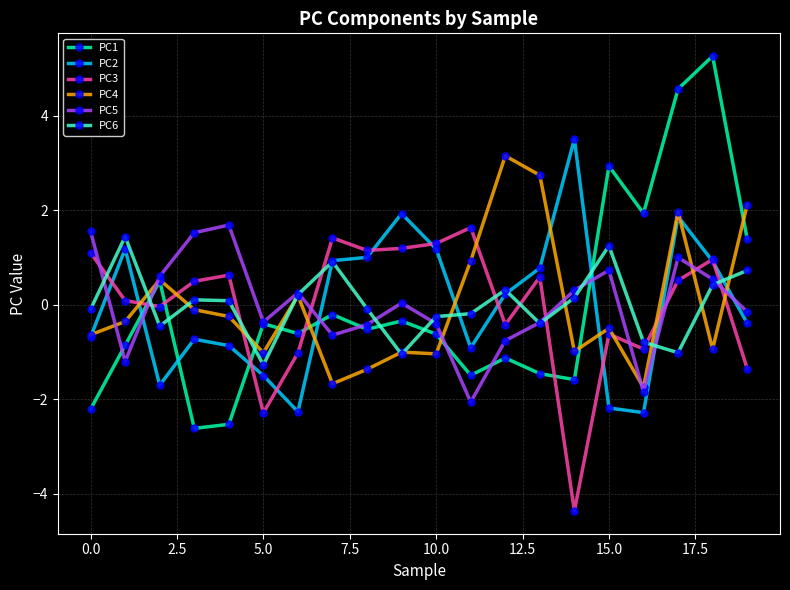

In PC3, how many points are lower than both neighbors (excluding endpoints)?

6